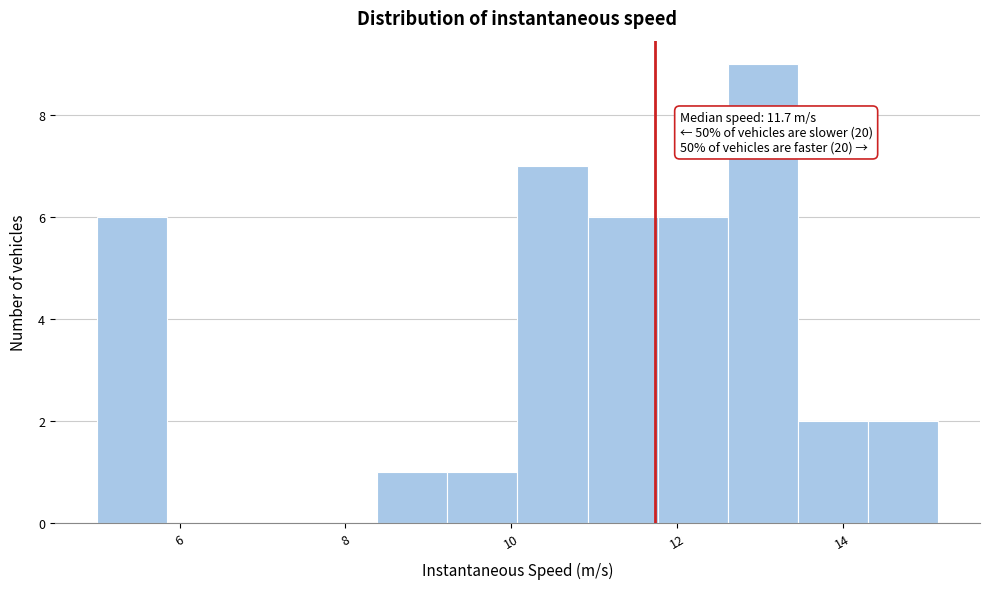

Over which range of the x-axis is the bar tallest?

12.6 to 13.4